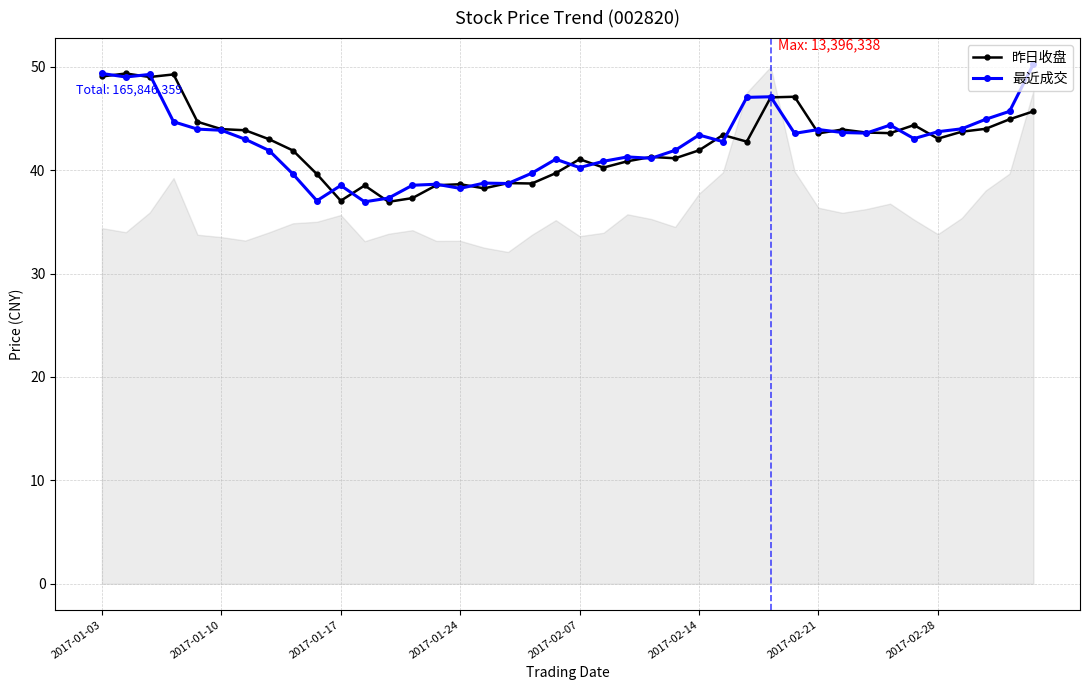

Which series has the largest range (max minus min)?

最近成交